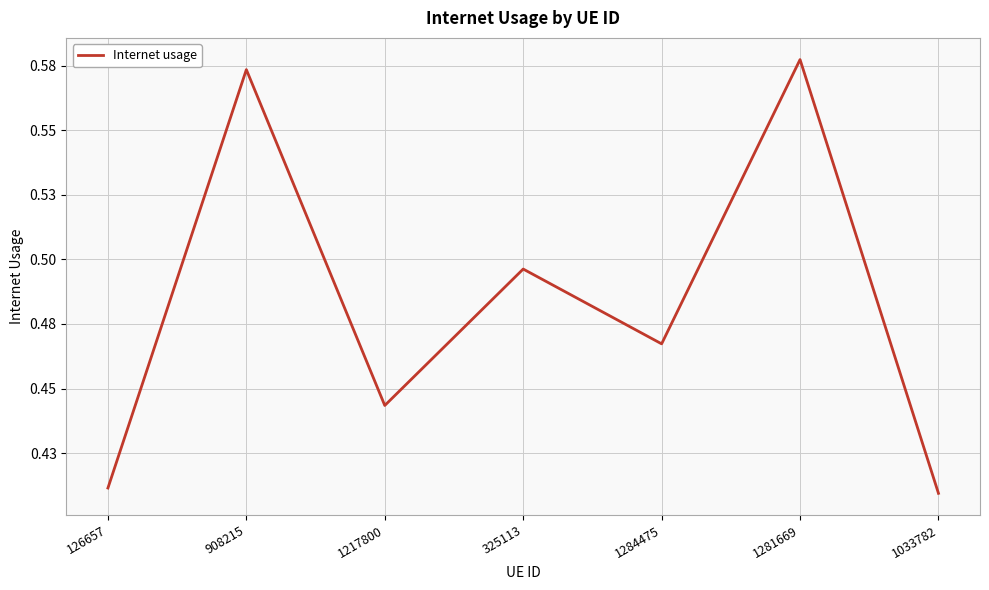

Reading left to right, list all the values displayed in this chart.

0.4	0.6	0.4	0.5	0.5	0.6	0.4